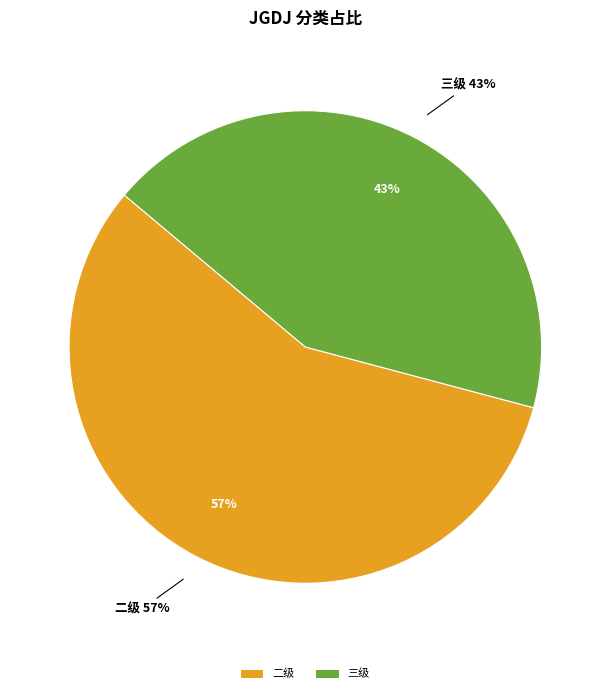

How much of the chart is everything except 一级?

100.0%